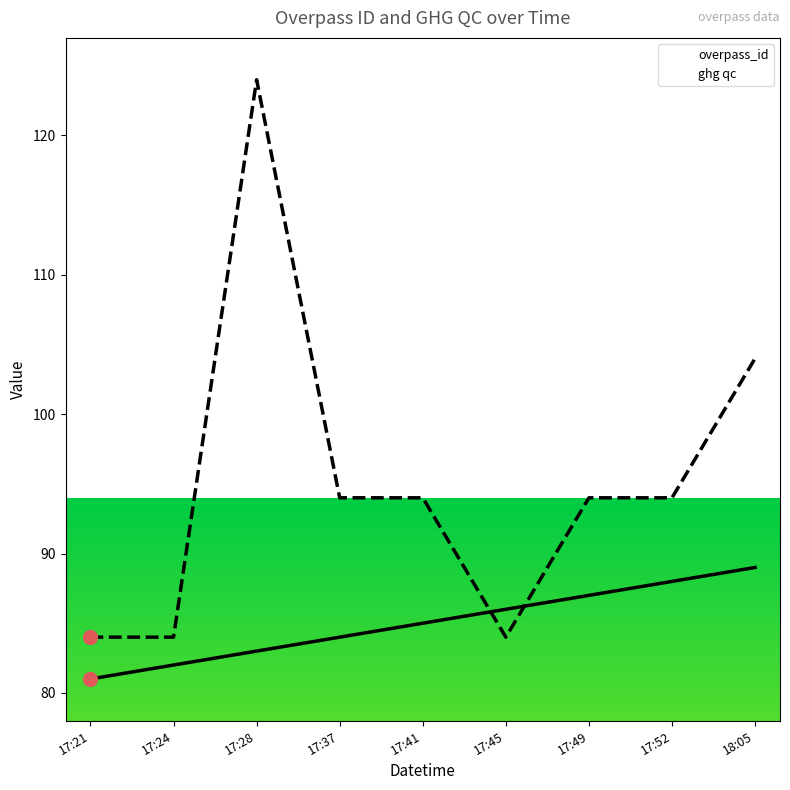

Which series reaches the maximum Y coordinate?

ghg qc